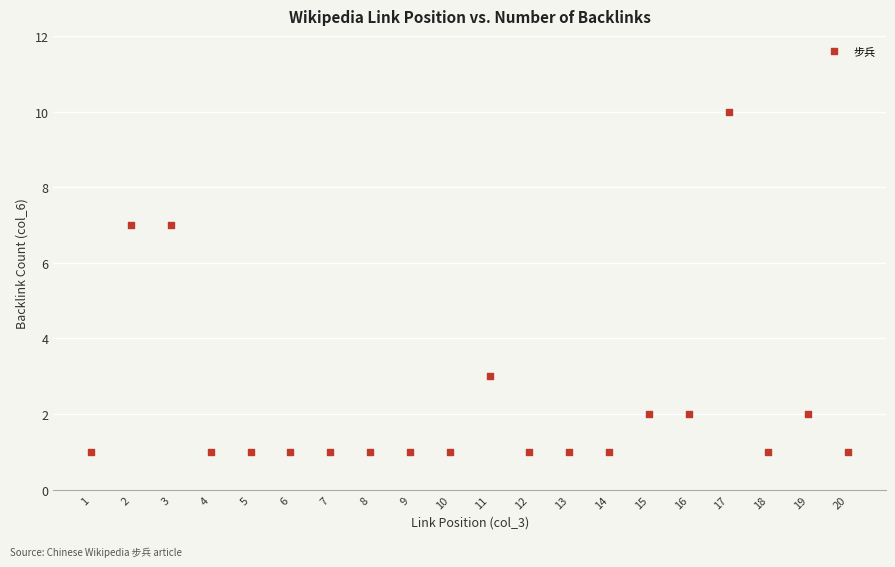

What is the range of X values (max minus min)?

19